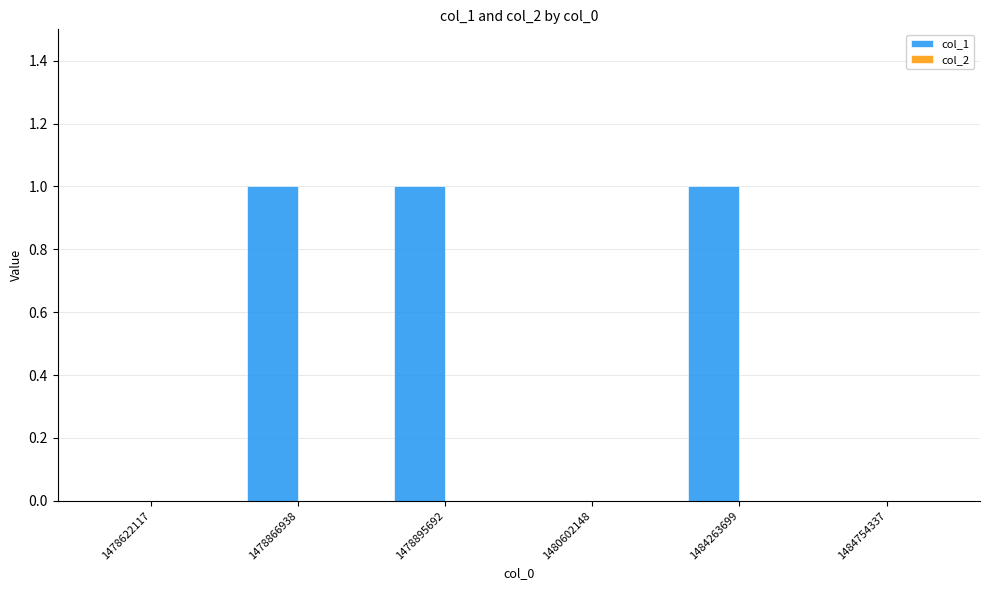

What is the change in value from 1478622117 to 1478866938?

+1